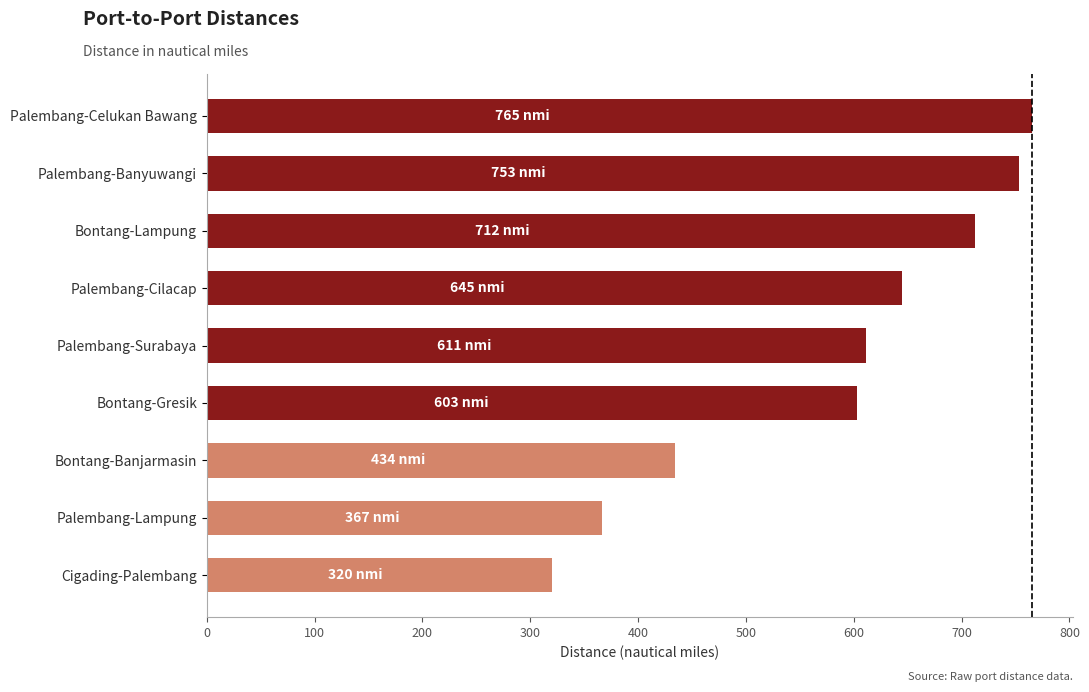

What is the change in value from Cigading-Palembang to Bontang-Lampung?

+392.0